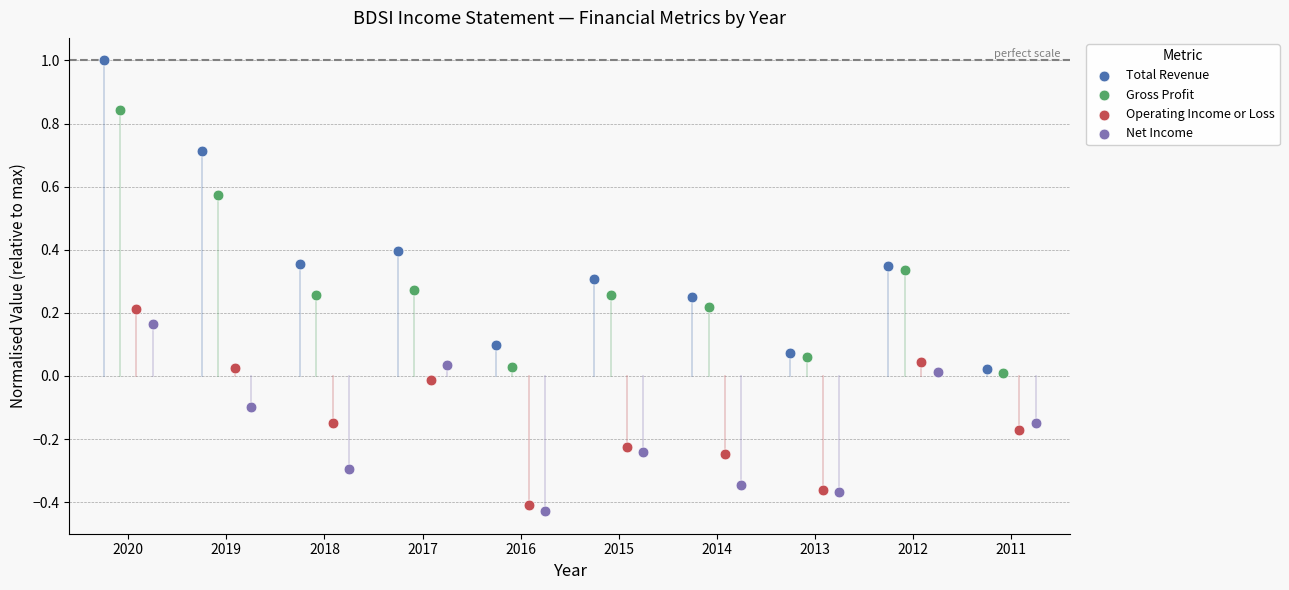

What are all the series names shown in the legend?

Total Revenue, Gross Profit, Operating Income or Loss, Net Income